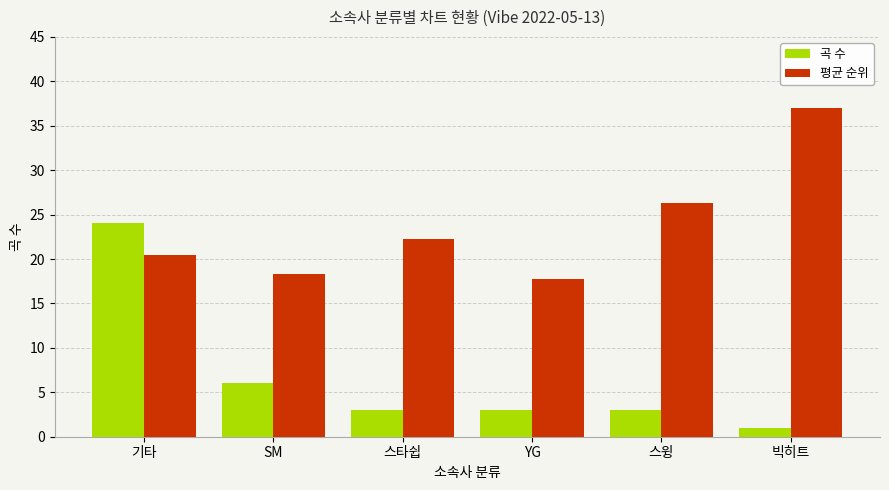

What are all the series names shown in the legend?

곡 수, 평균 순위